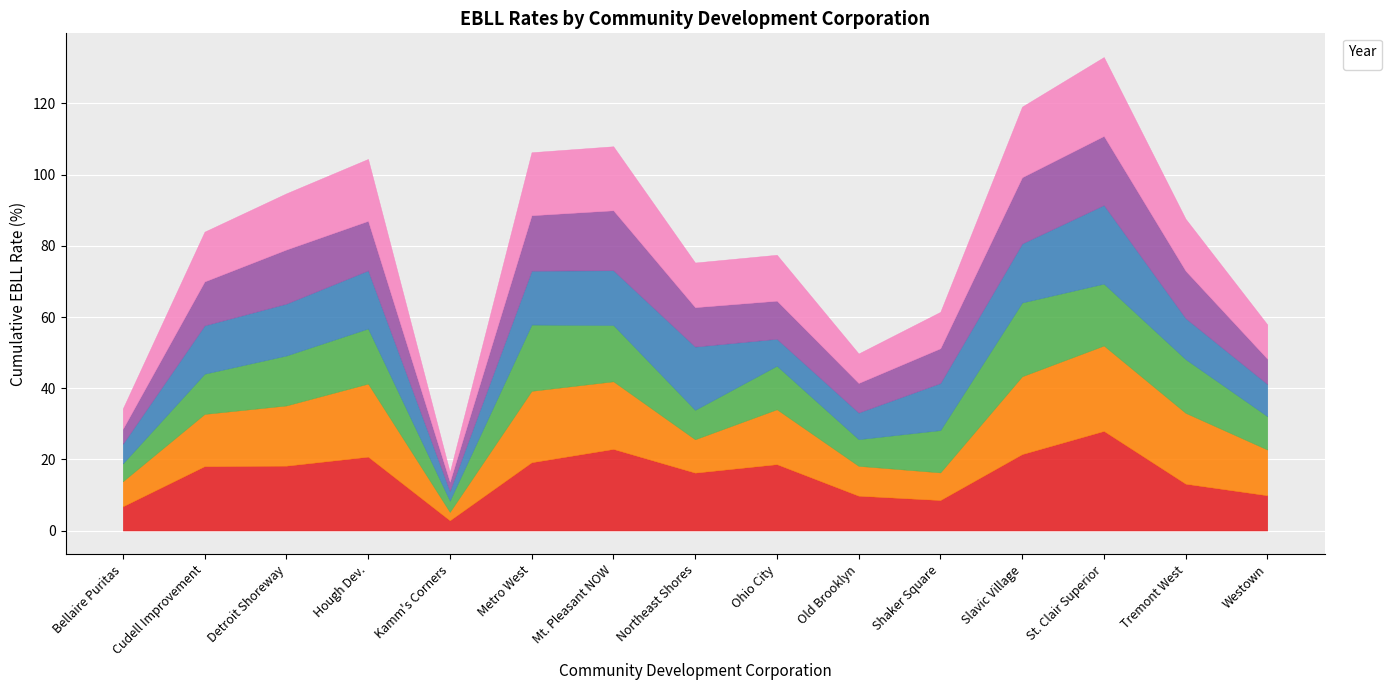

What is the label of the 10th point from the left?

Old Brooklyn